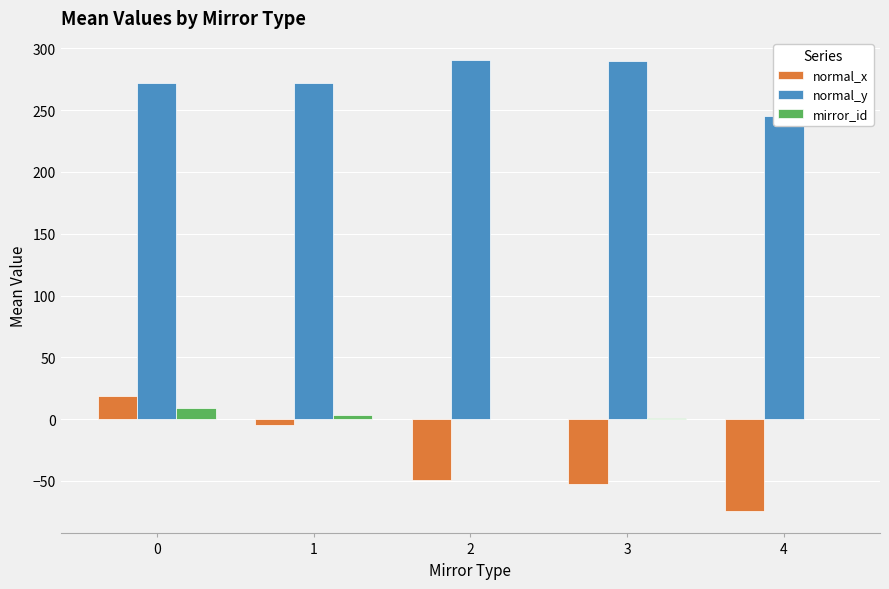

How many values in the mirror_id series are below 1?

2